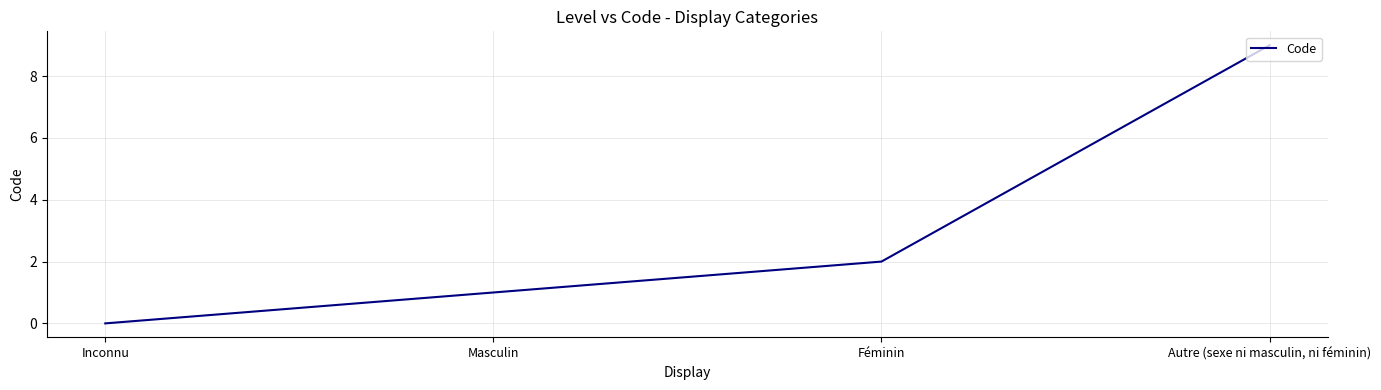

True or false: there are more than 0 points higher than both neighbors.

False